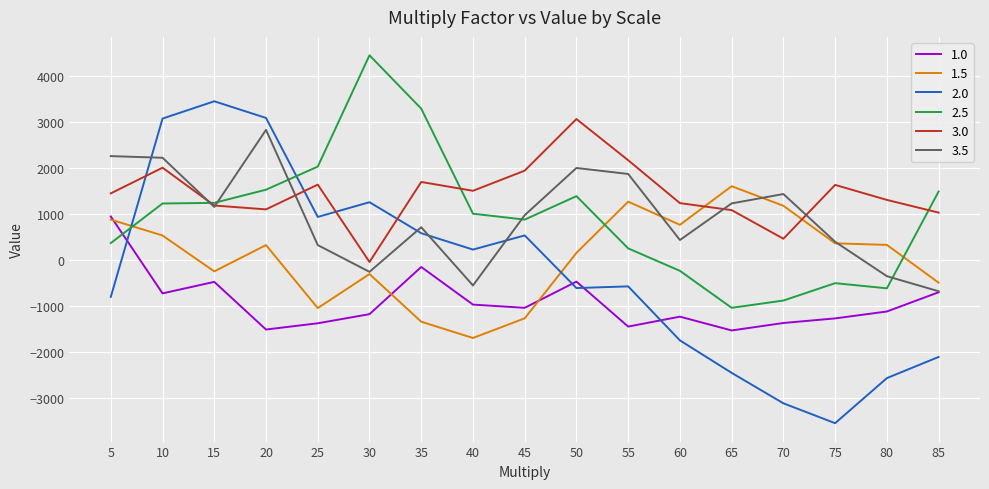

What is the minimum value shown in the chart?

-3540